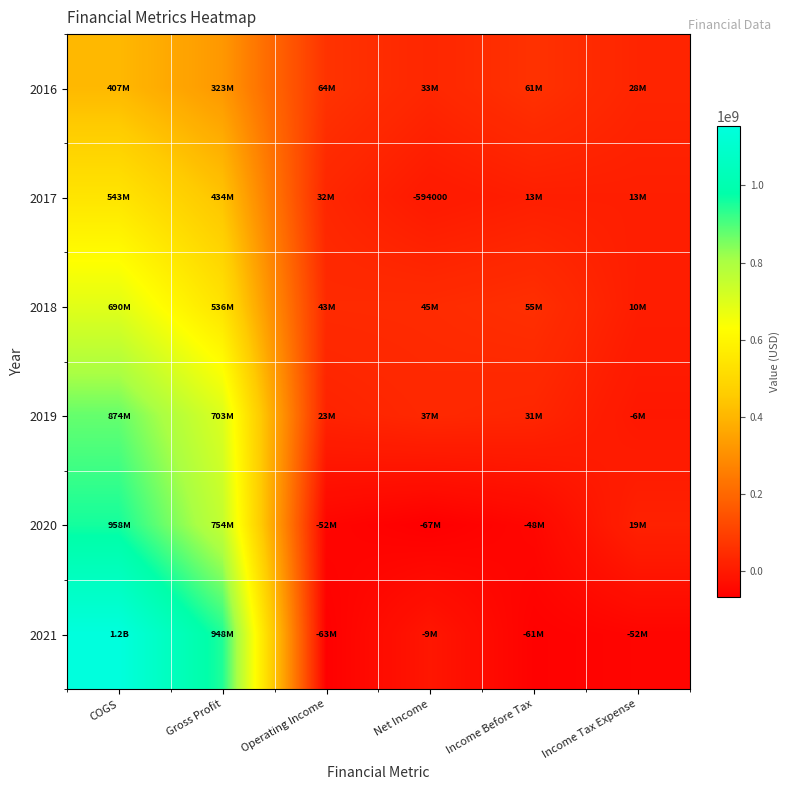

What is the maximum value shown in the chart?

1153622000